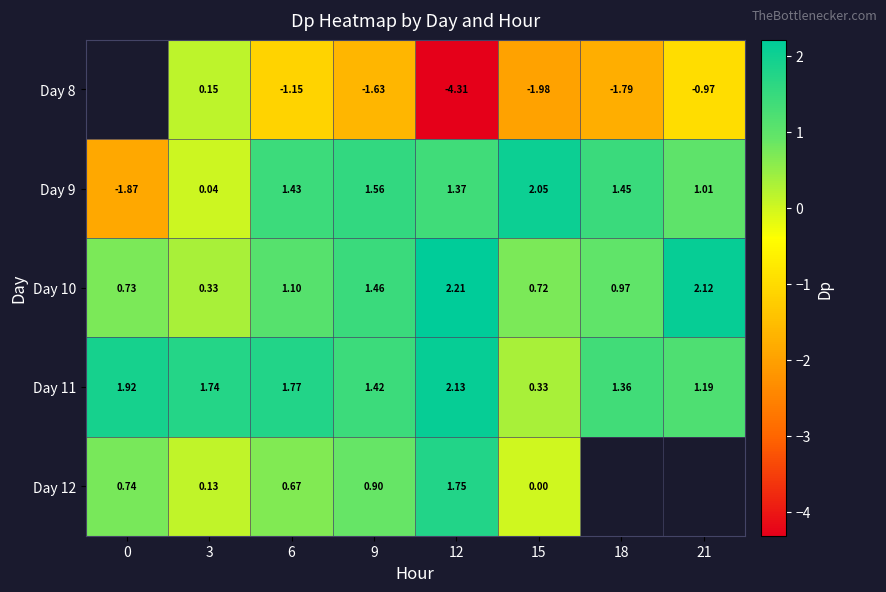

How many data points in Day 11 are above 1?

7